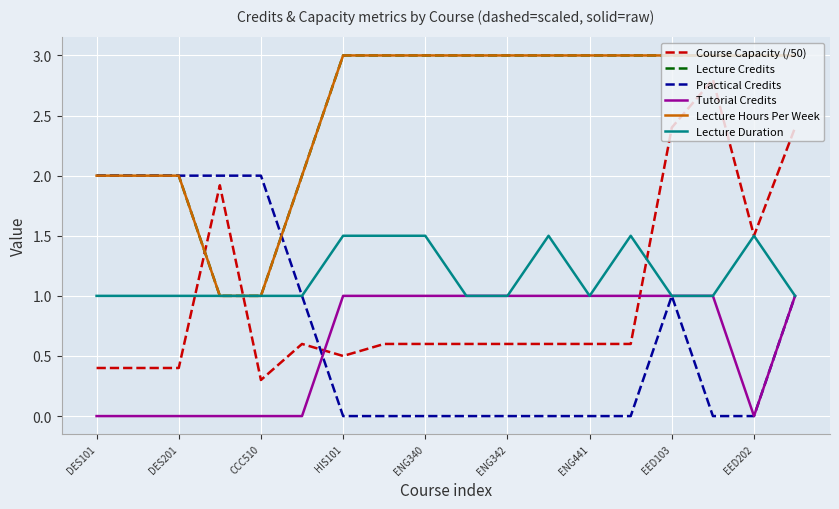

Does the chart have visible grid lines?

Yes